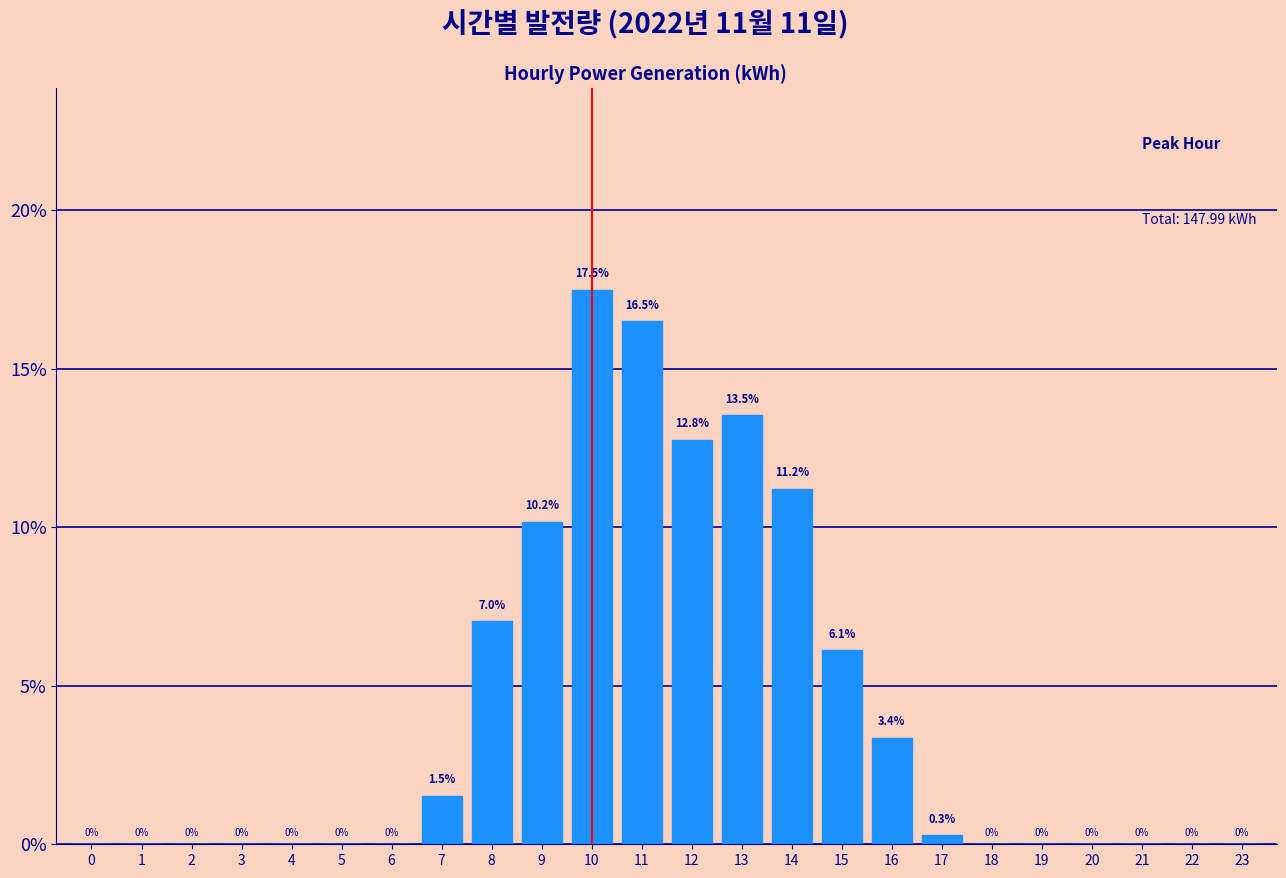

Reading left to right, transcribe all the data shown in this chart.

0=0.0	1=0.0	2=0.0	3=0.0	4=0.0	5=0.0	6=0.0	7=1.5	8=7.0	9=10.2	10=17.5	11=16.5	12=12.8	13=13.5	14=11.2	15=6.1	16=3.4	17=0.3	18=0.0	19=0.0	20=0.0	21=0.0	22=0.0	23=0.0